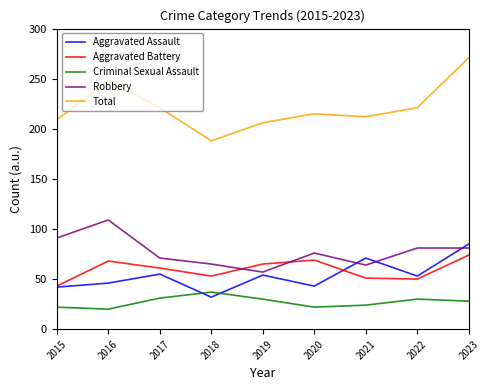

What is the average value of the Total series?

221